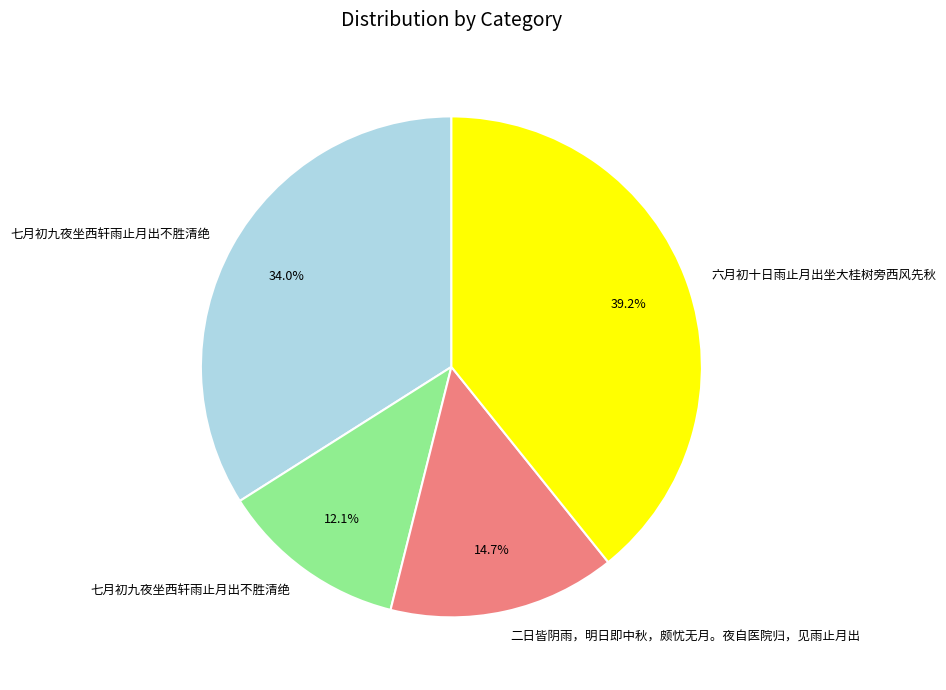

Does any single category account for the majority?

No